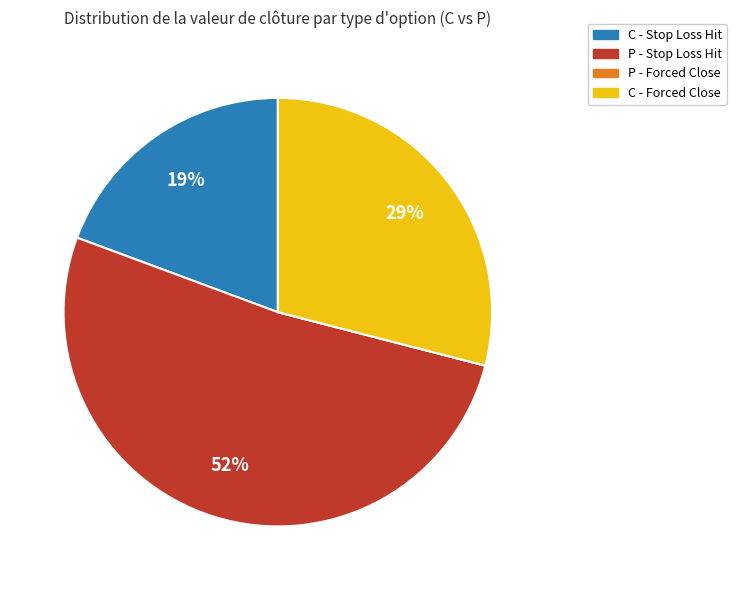

To the nearest percent, what is the difference between the largest and smallest slice percentages?

52%